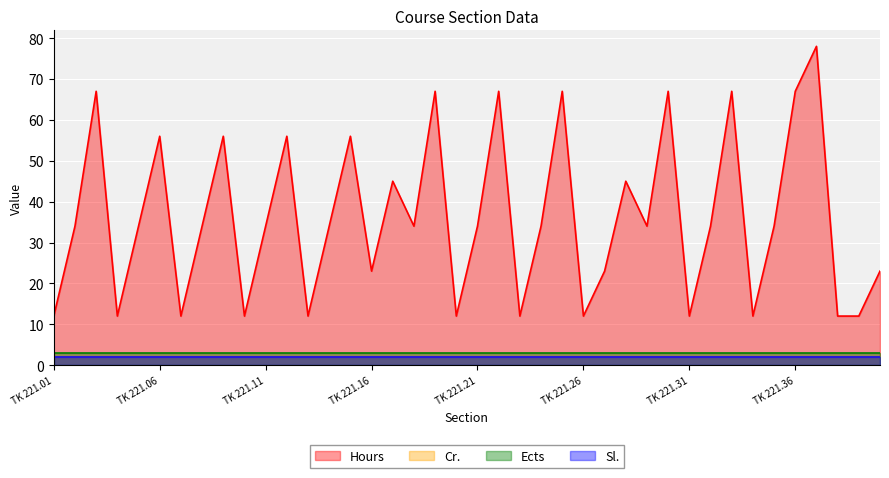

What is the spread (max minus min) of values at TK 221.33?

65